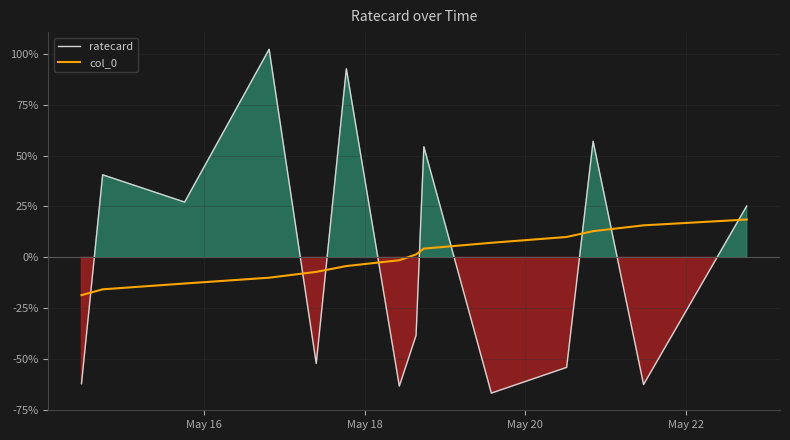

What is the lowest value of the col_0 series?

-18.6